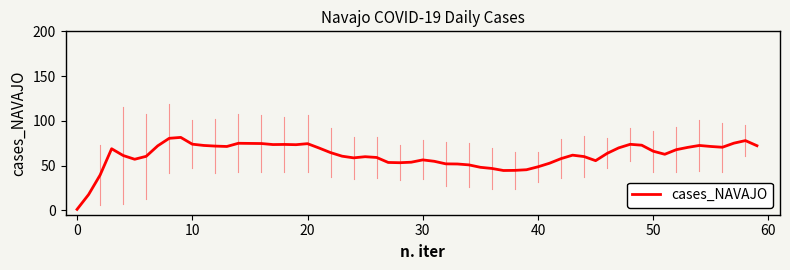

What is the greatest value displayed?

81.4